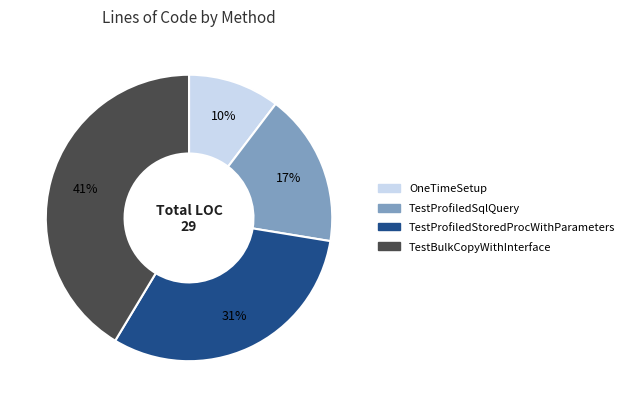

To the nearest percent, what is the difference between the largest and smallest slice percentages?

31%